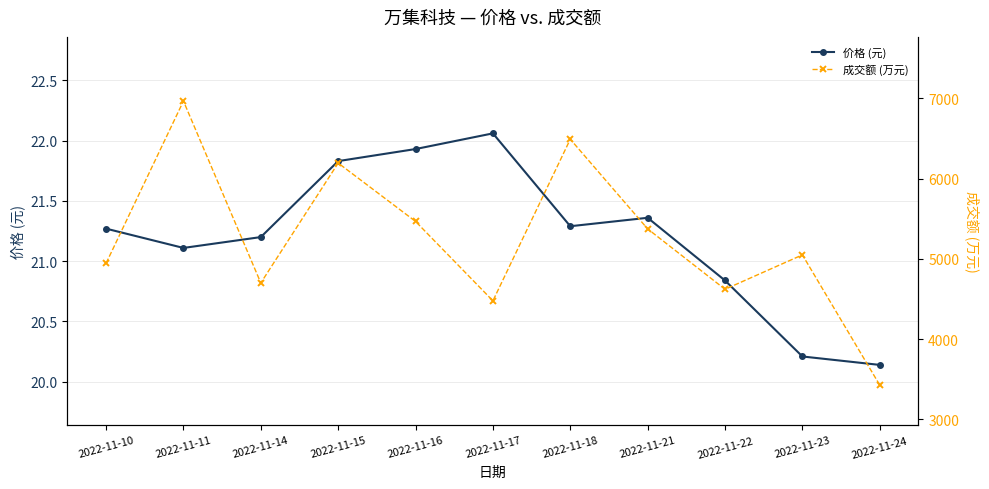

Which series has the largest total across all categories?

成交额 (万元)